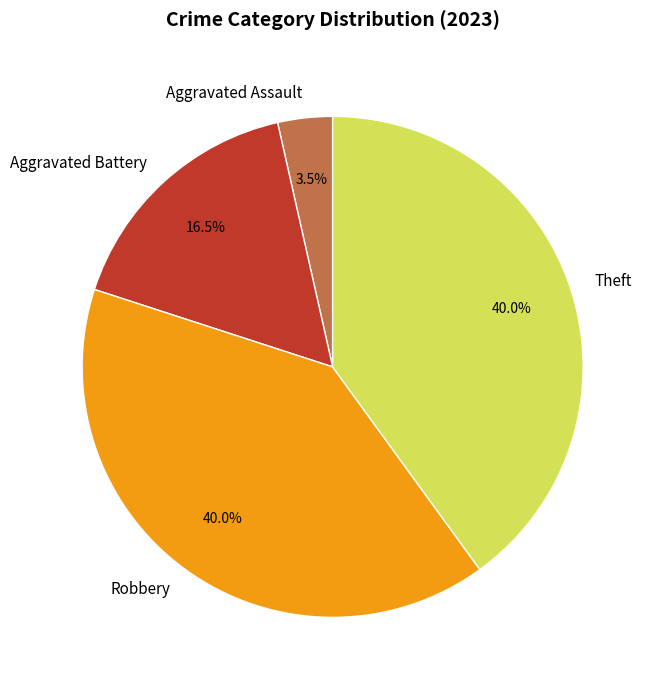

The Theft slice represents 40% of the pie. True or false?

True